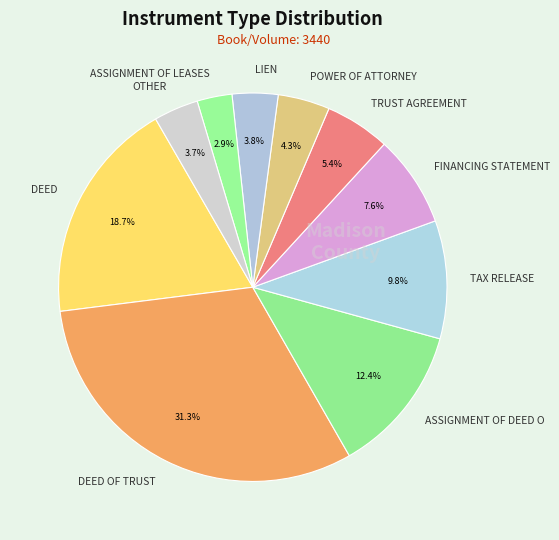

What is the smallest slice in the pie chart?

ASSIGNMENT OF LEASES